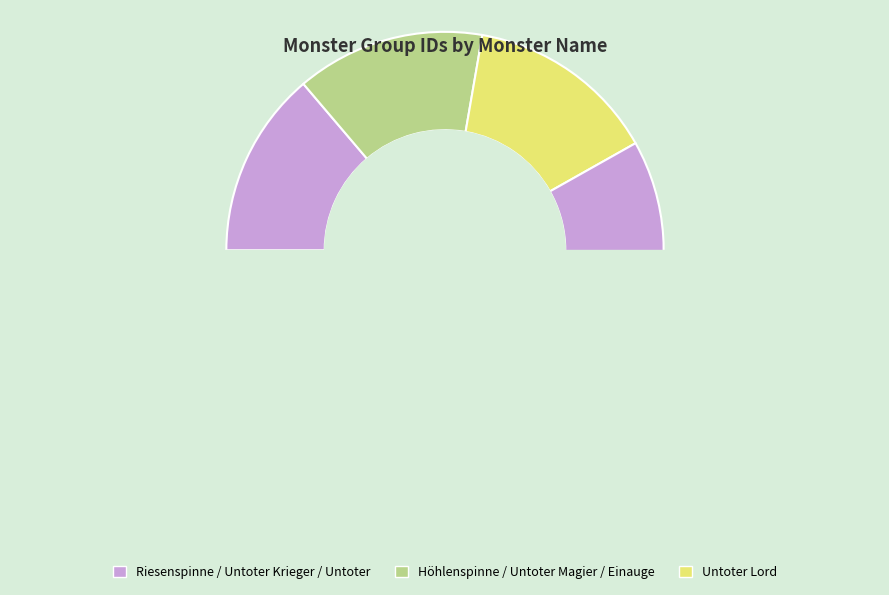

What is the change in value from Höhlenspinne to Untoter Krieger?

+1